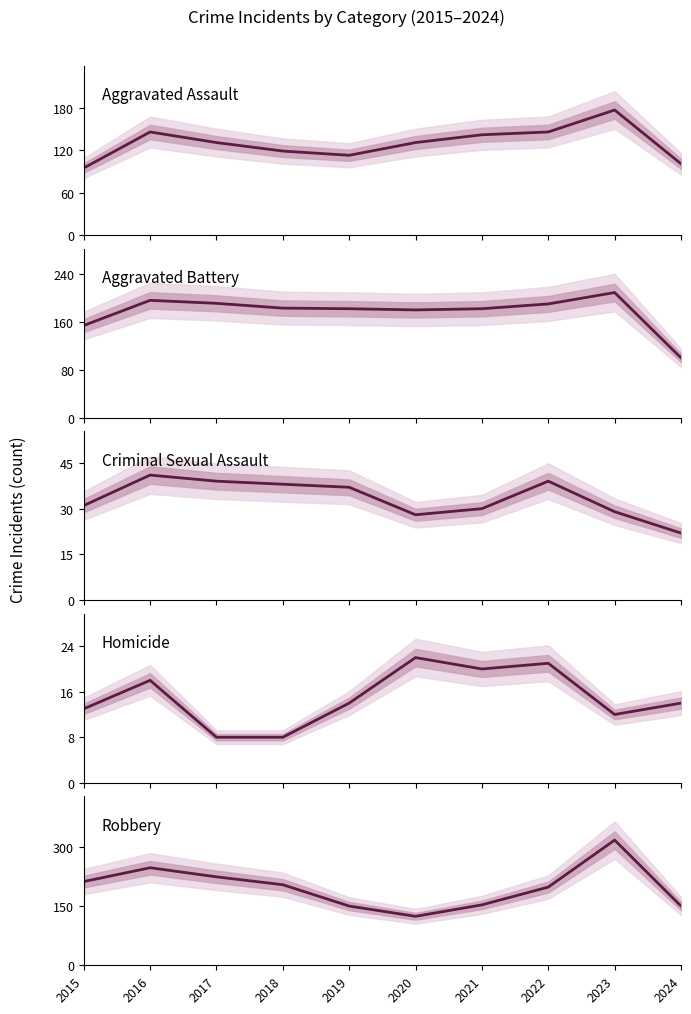

At 2024, list the series in order from largest to smallest.

Robbery, Aggravated Assault, Aggravated Battery, Criminal Sexual Assault, Homicide